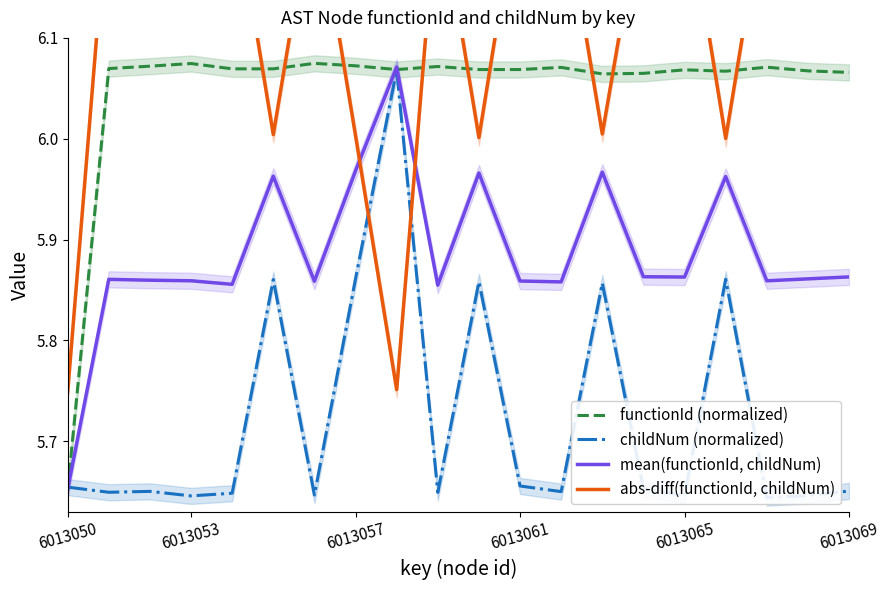

Reading left to right, list all the values displayed in this chart.

functionId (normalized): 5.7	6.1	6.1	6.1	6.1	6.1	6.1	6.1	6.1	6.1	6.1	6.1	6.1	6.1	6.1	6.1	6.1	6.1	6.1	6.1
childNum (normalized): 5.7	5.6	5.7	5.6	5.6	5.9	5.6	5.9	6.1	5.6	5.9	5.7	5.6	5.9	5.7	5.6	5.9	5.6	5.6	5.7
mean(functionId, childNum): 5.7	5.9	5.9	5.9	5.9	6.0	5.9	6.0	6.1	5.9	6.0	5.9	5.9	6.0	5.9	5.9	6.0	5.9	5.9	5.9
abs-diff(functionId, childNum): 5.7	6.2	6.2	6.2	6.3	6.0	6.2	6.0	5.8	6.2	6.0	6.3	6.2	6.0	6.2	6.3	6.0	6.2	6.3	6.2